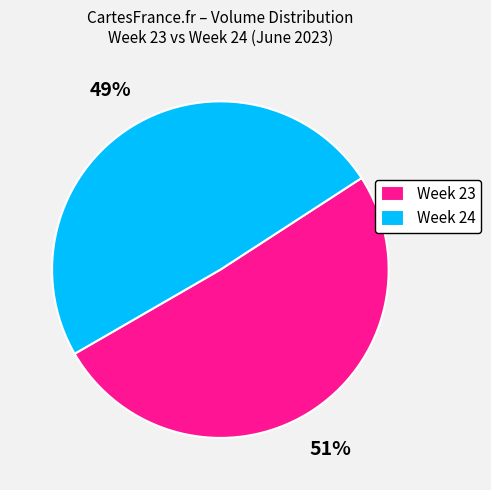

What is the largest slice in the pie chart?

Week 23